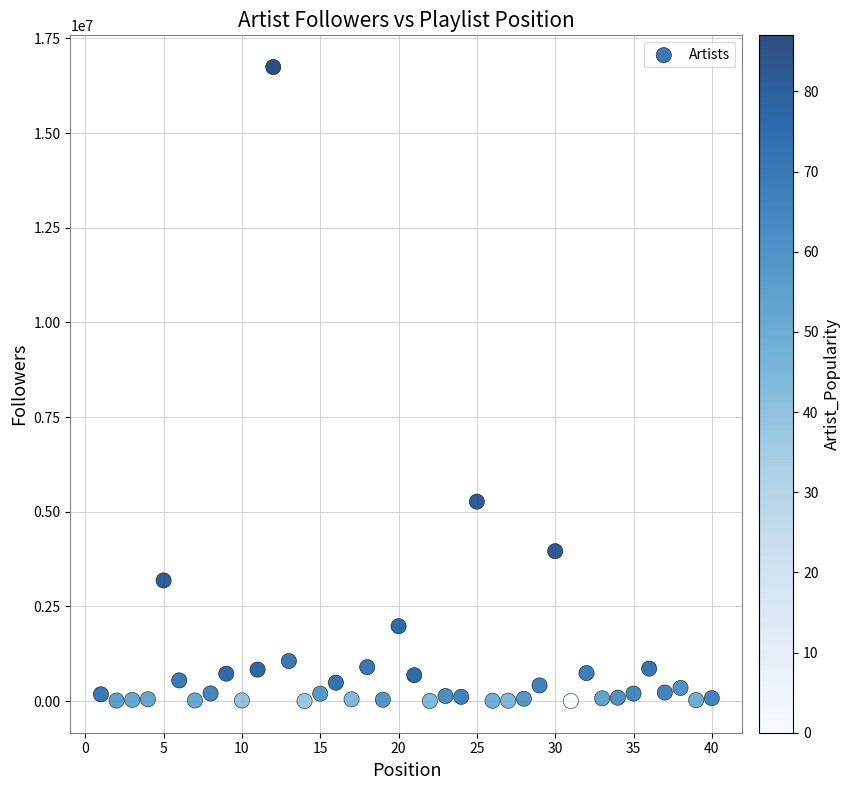

What is the range of X values (max minus min)?

39